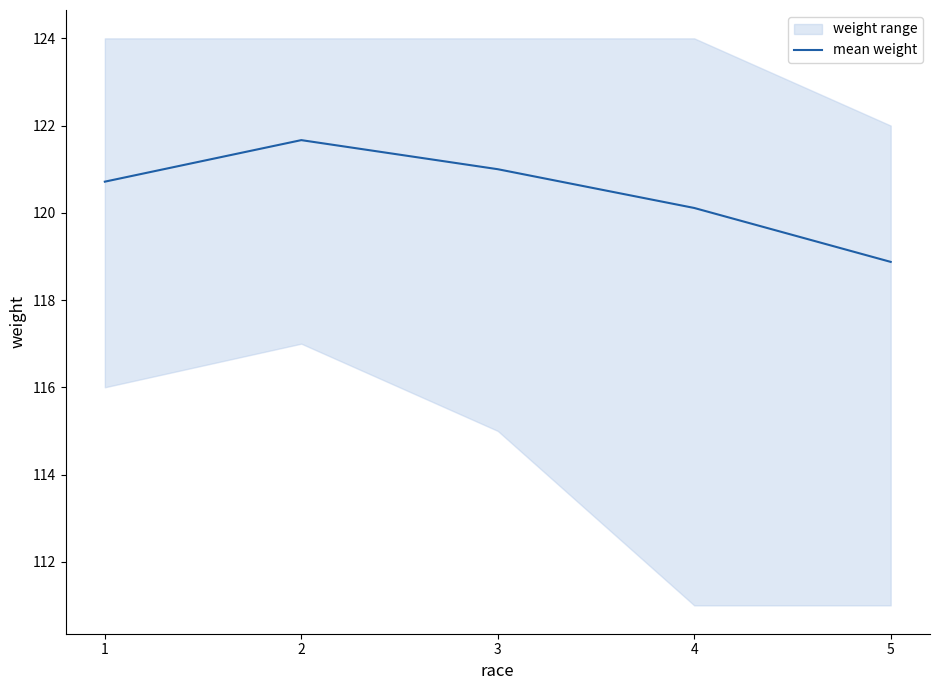

What is the difference between the values at 5 and 3?

2.1